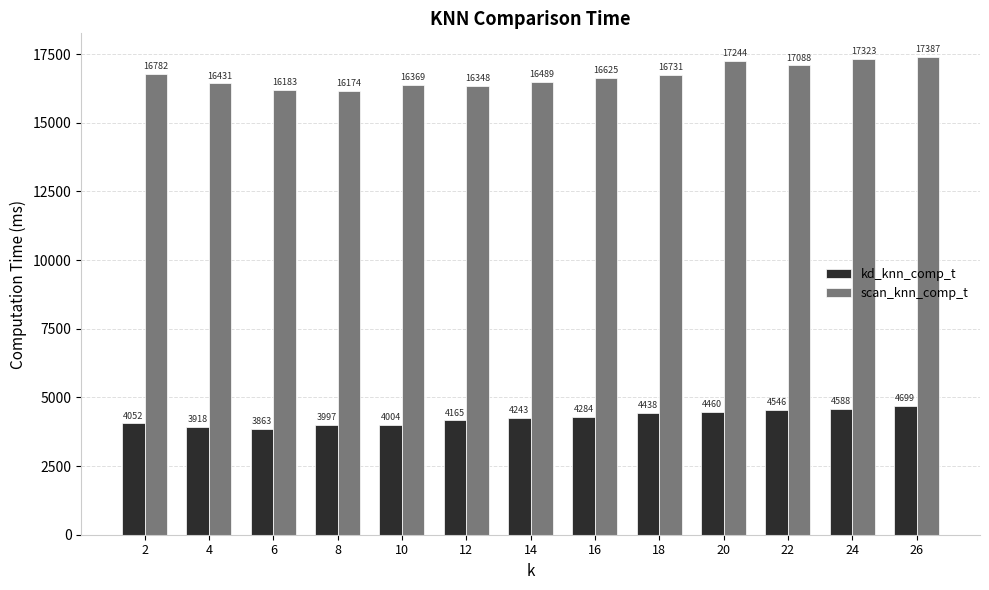

True or false: kd_knn_comp_t has a value of 4438.2 at 18.

True